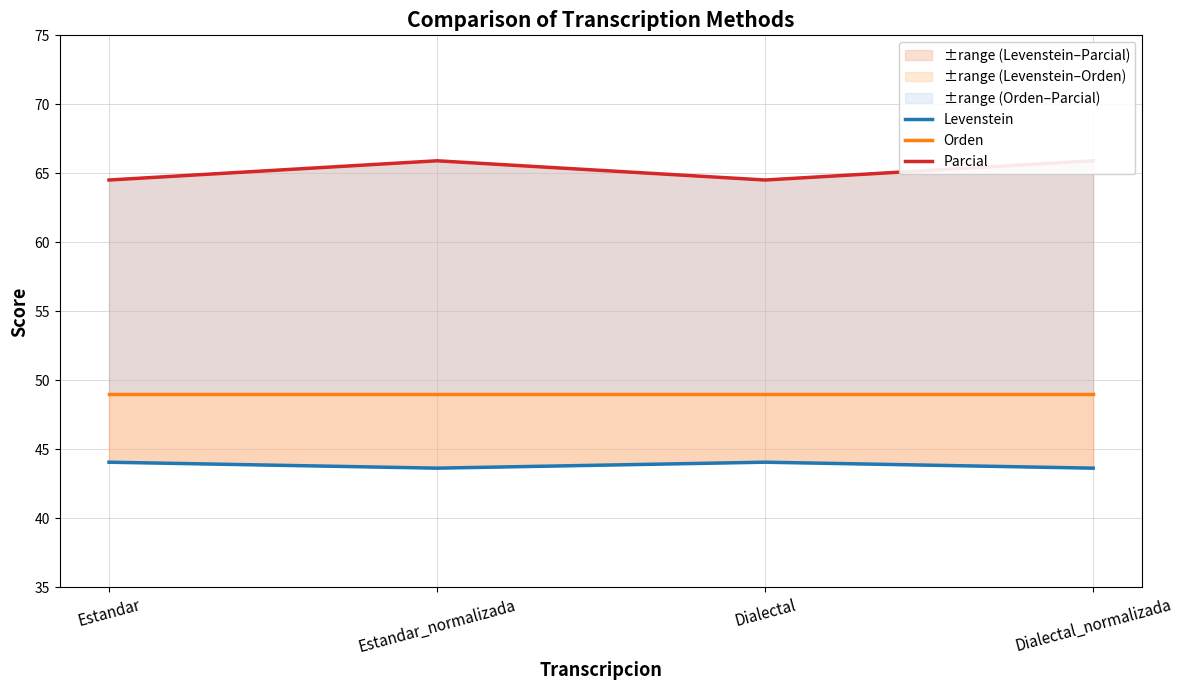

True or false: Levenstein and Parcial cross at least once.

False